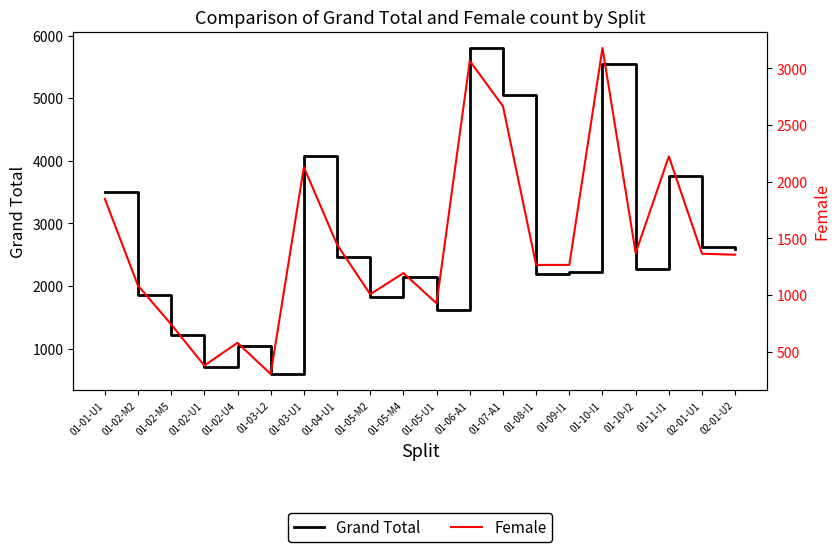

List the labels in order of Female value, largest first.

01-10-I1, 01-06-A1, 01-07-A1, 01-11-I1, 01-03-U1, 01-01-U1, 01-04-U1, 01-10-I2, 02-01-U1, 02-01-U2, 01-08-I1, 01-09-I1, 01-05-M4, 01-02-M2, 01-05-M2, 01-05-U1, 01-02-M5, 01-02-U4, 01-02-U1, 01-03-L2